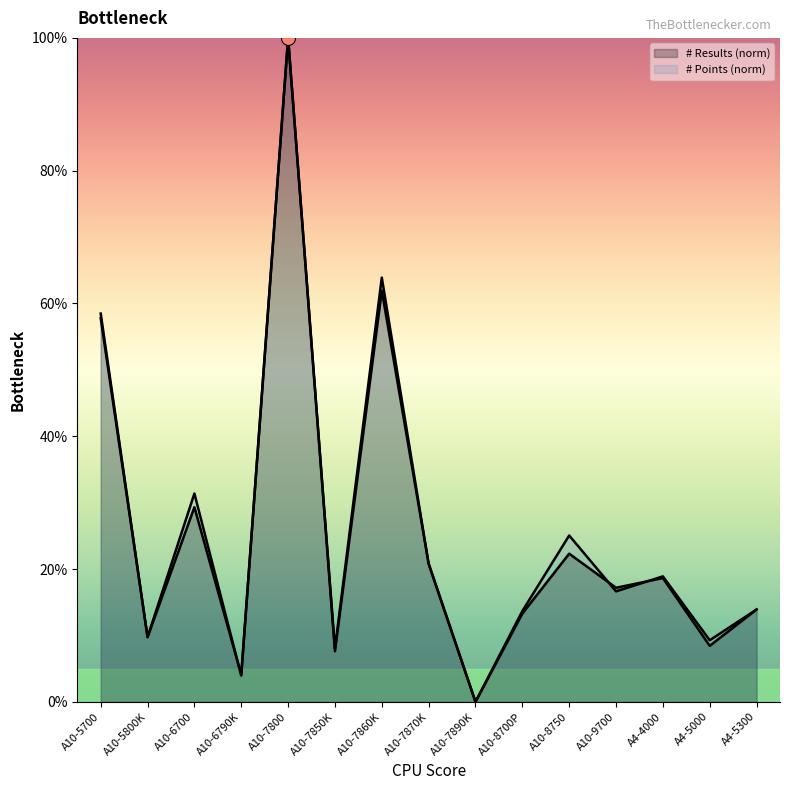

What are all the series names shown in the legend?

# Results, # Points